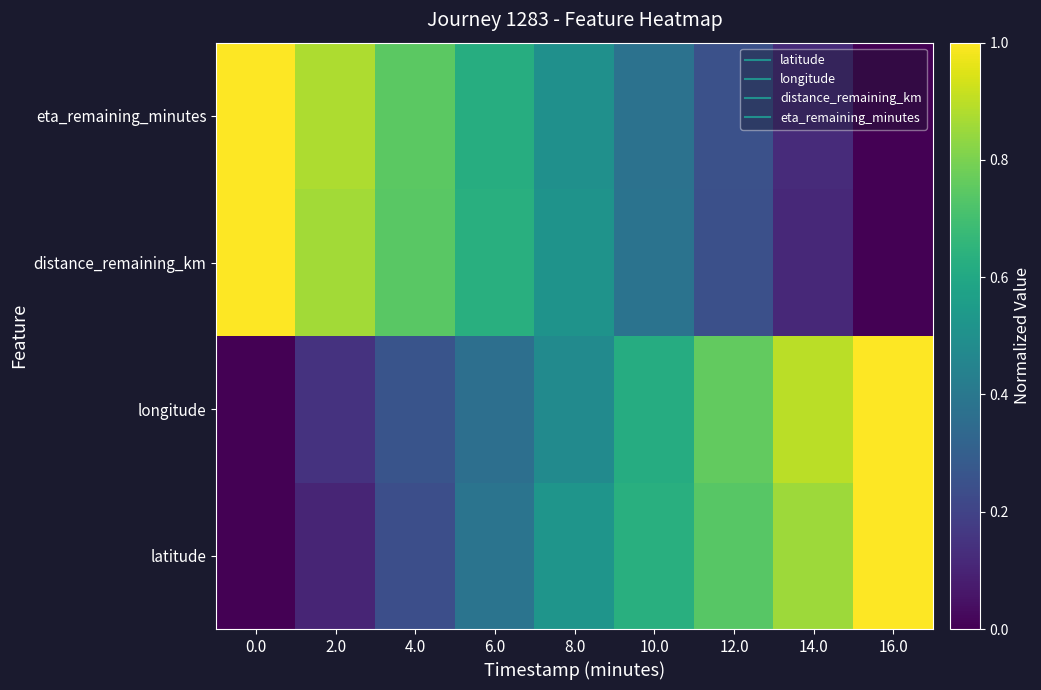

What is the greatest value displayed?

1.0